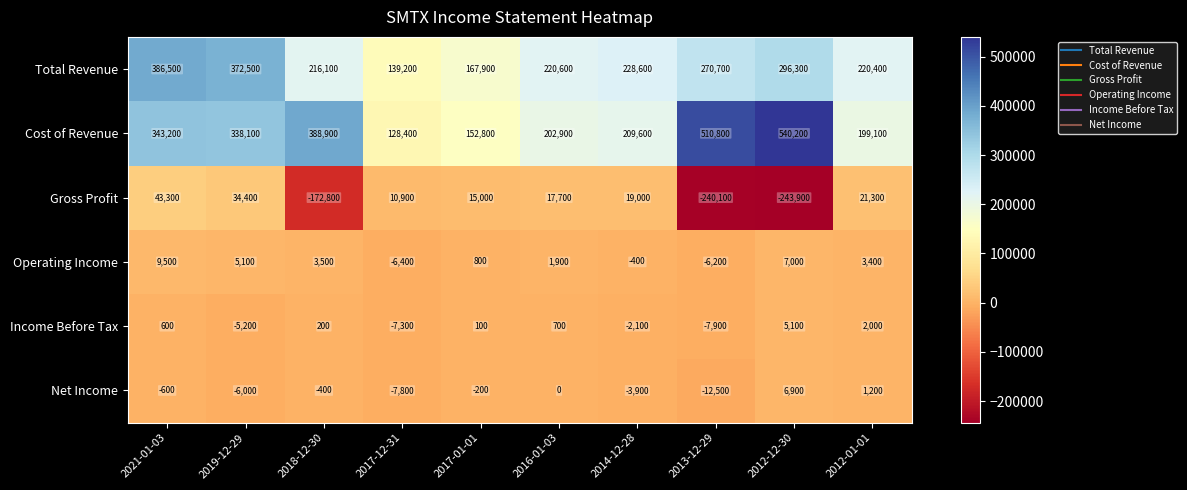

Rank the series at 2016-01-03 from highest to lowest value.

Total Revenue, Cost of Revenue, Gross Profit, Operating Income, Income Before Tax, Net Income